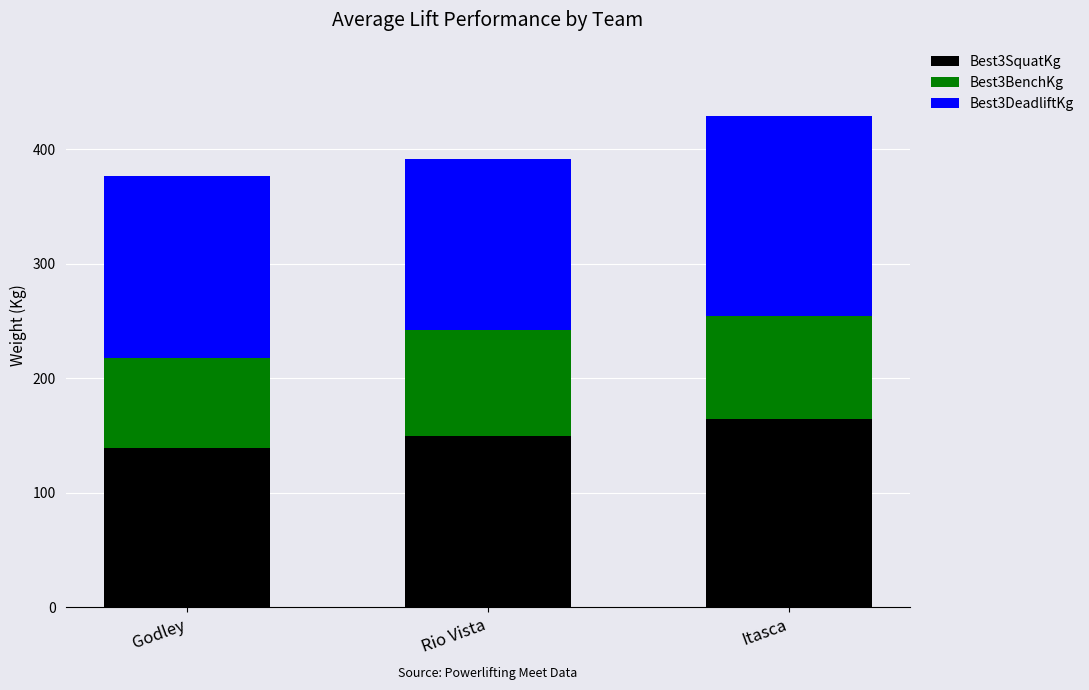

Are the bars horizontal?

No